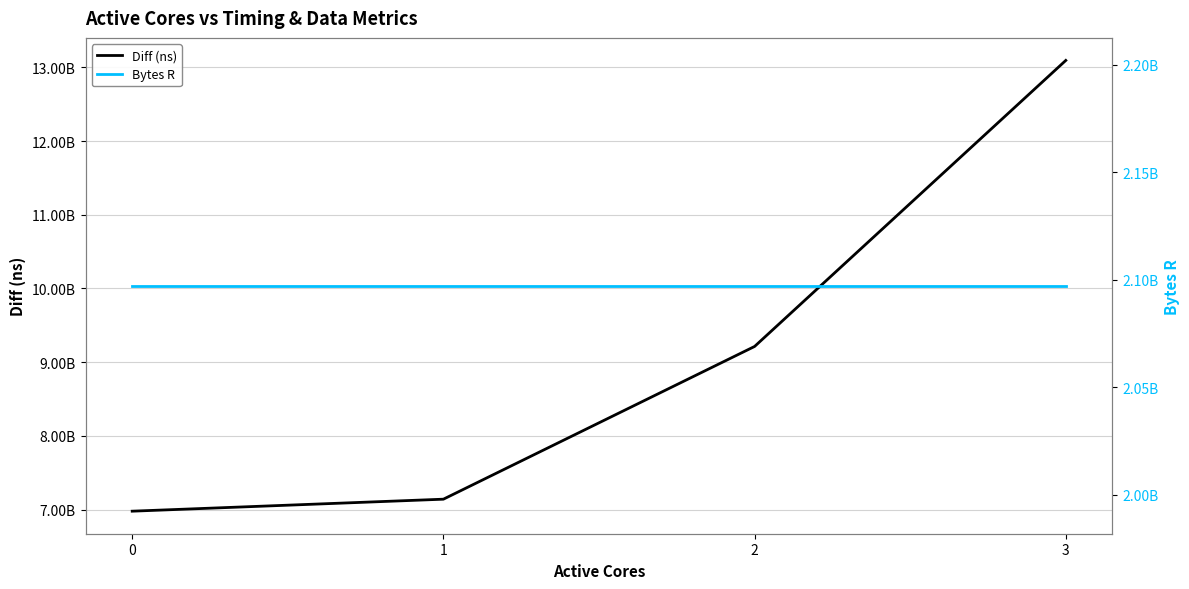

Which series has the widest spread of values?

Diff (ns)